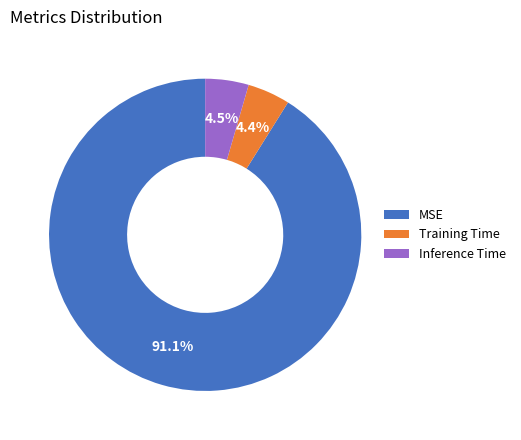

What is the largest slice in the pie chart?

MSE